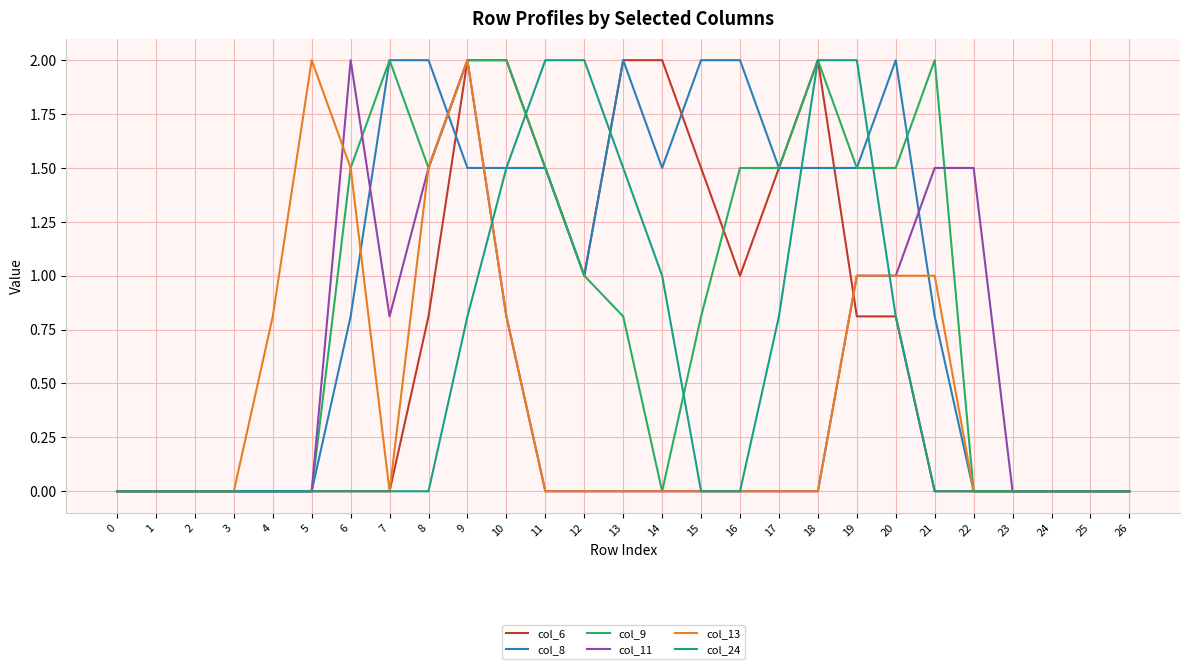

At which category is the sum across all series the highest?

9